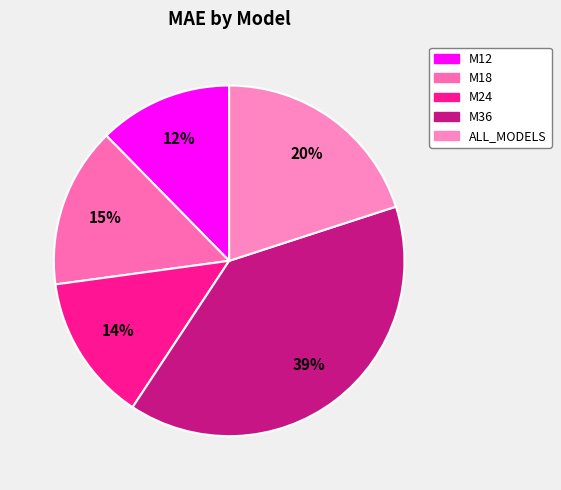

The M12 slice represents 19% of the pie. True or false?

False